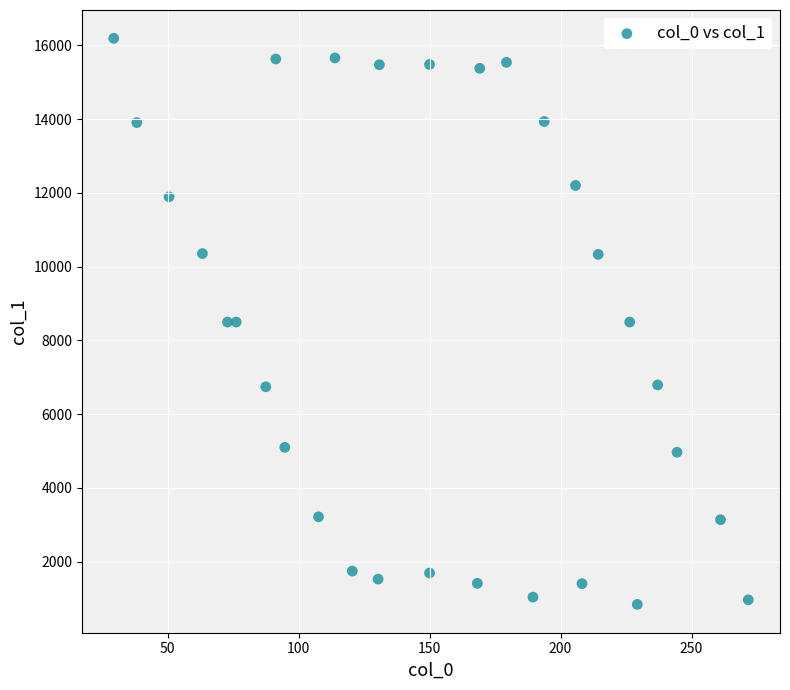

What is the range of Y values (max minus min)?

15351.8